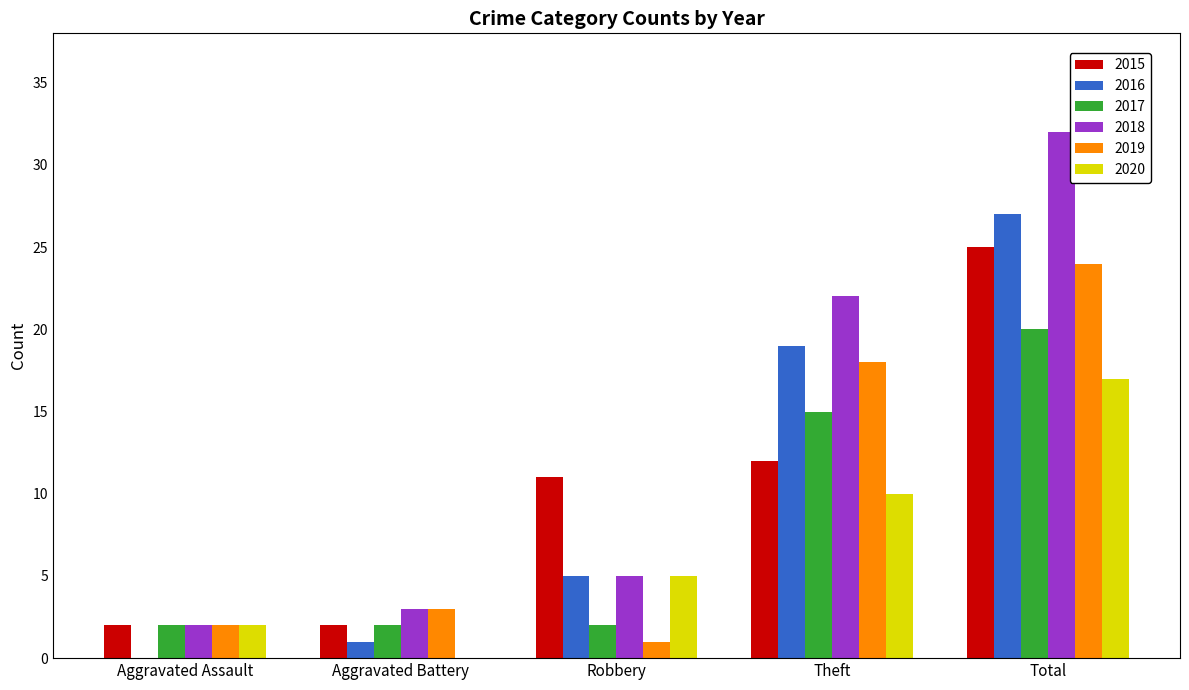

What is the total value across all series at Aggravated Assault?

10